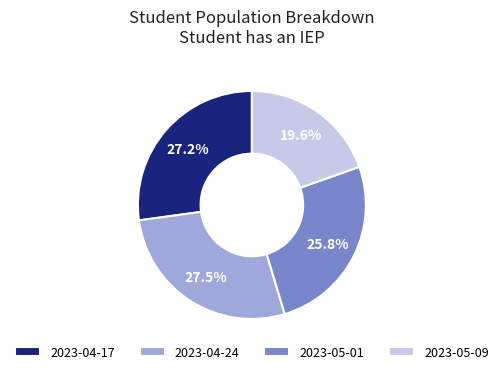

Which has a higher value, 2023-04-24 or 2023-05-01?

2023-04-24